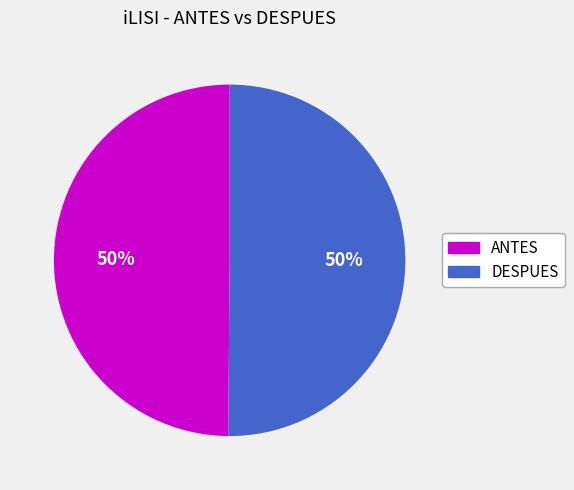

Do DESPUES and ANTES together represent more than half of the pie?

Yes